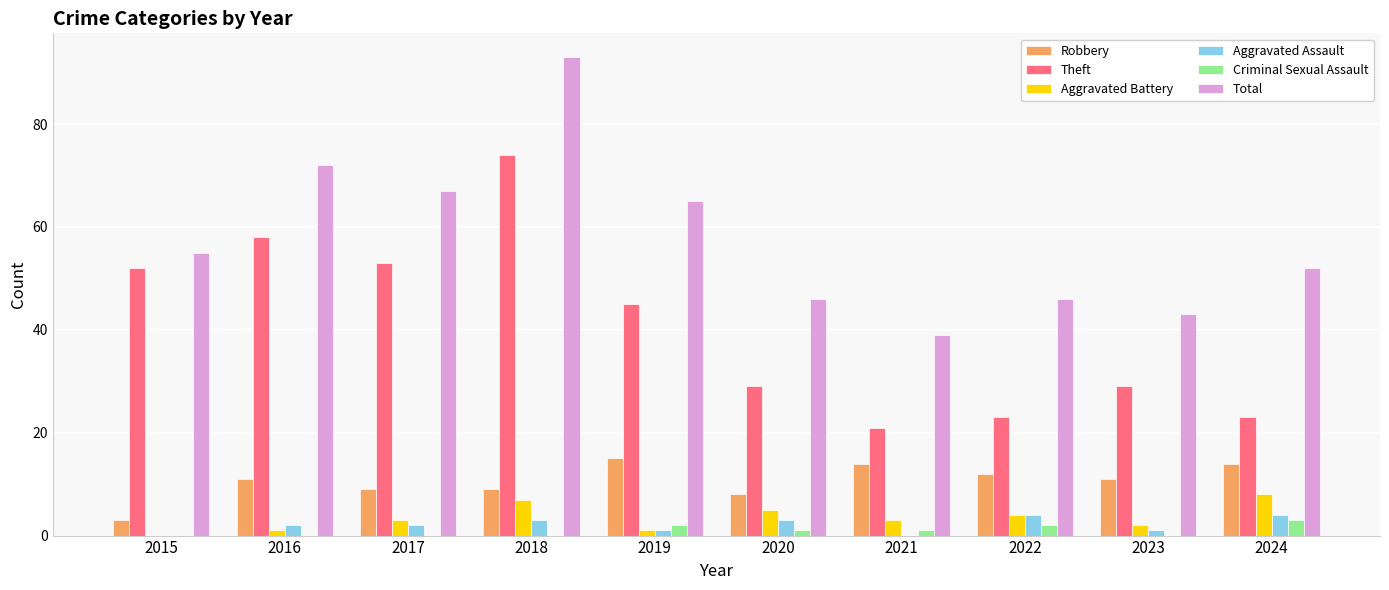

What are all the series names shown in the legend?

Robbery, Theft, Aggravated Battery, Aggravated Assault, Criminal Sexual Assault, Total